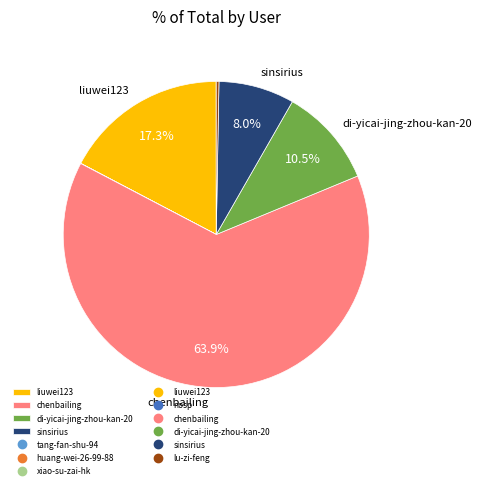

Is there any slice that represents more than half of the pie?

Yes